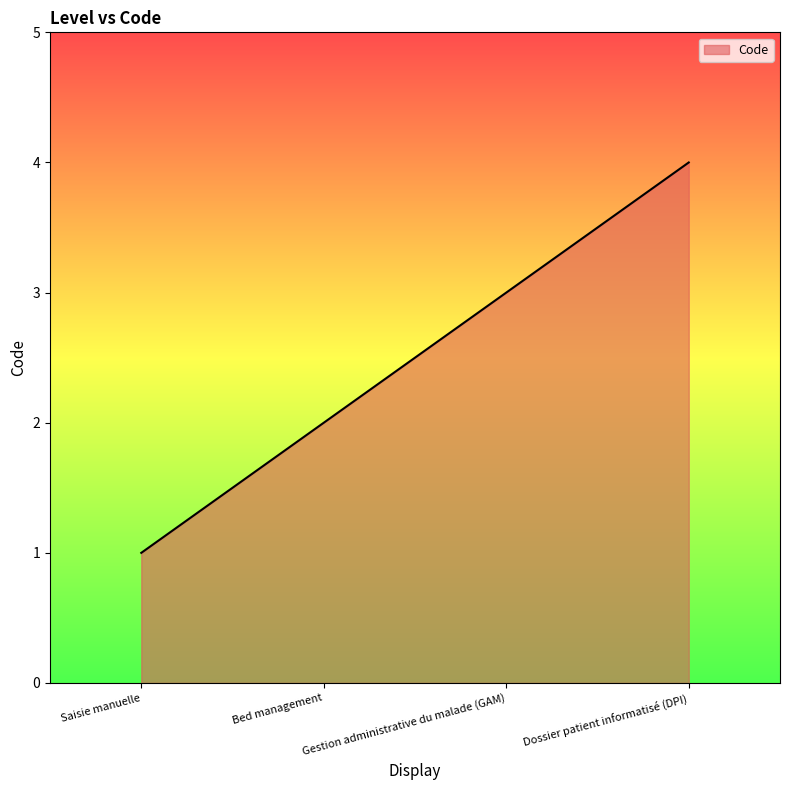

Reading left to right, transcribe all the data shown in this chart.

1	2	3	4